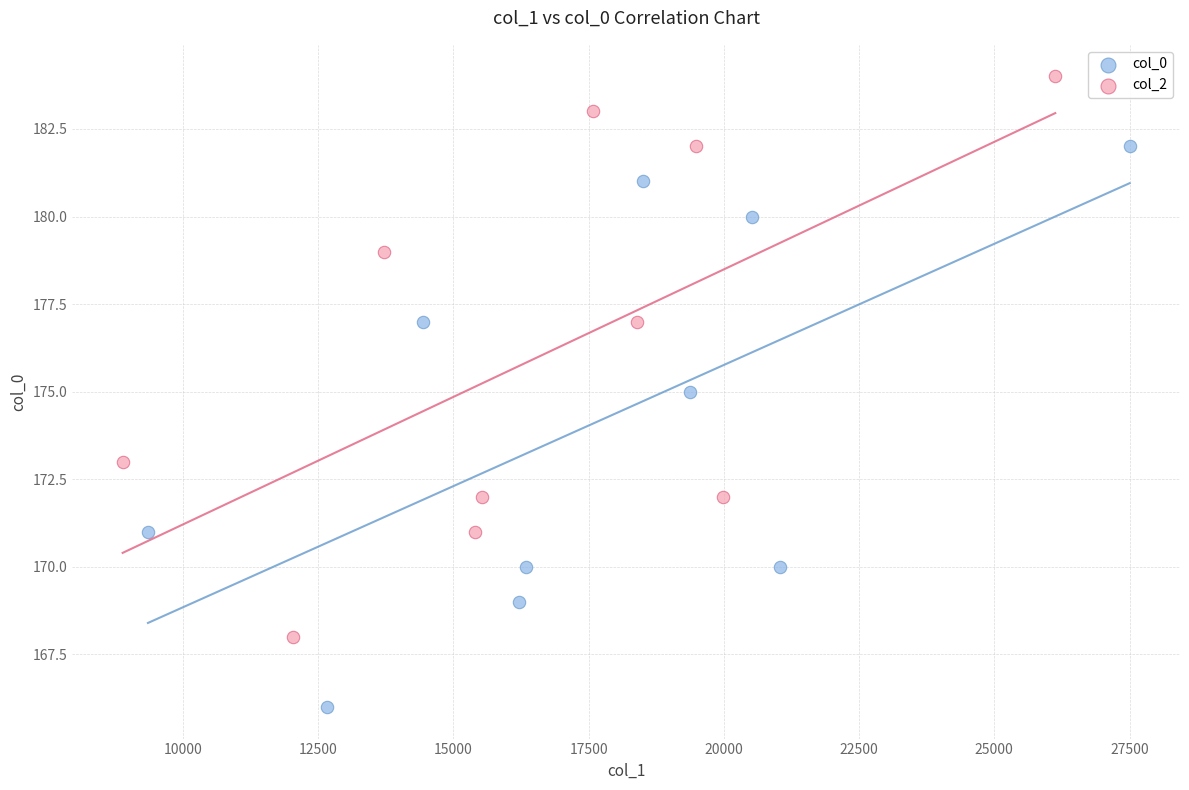

Which series contains the lowest Y value?

col_0